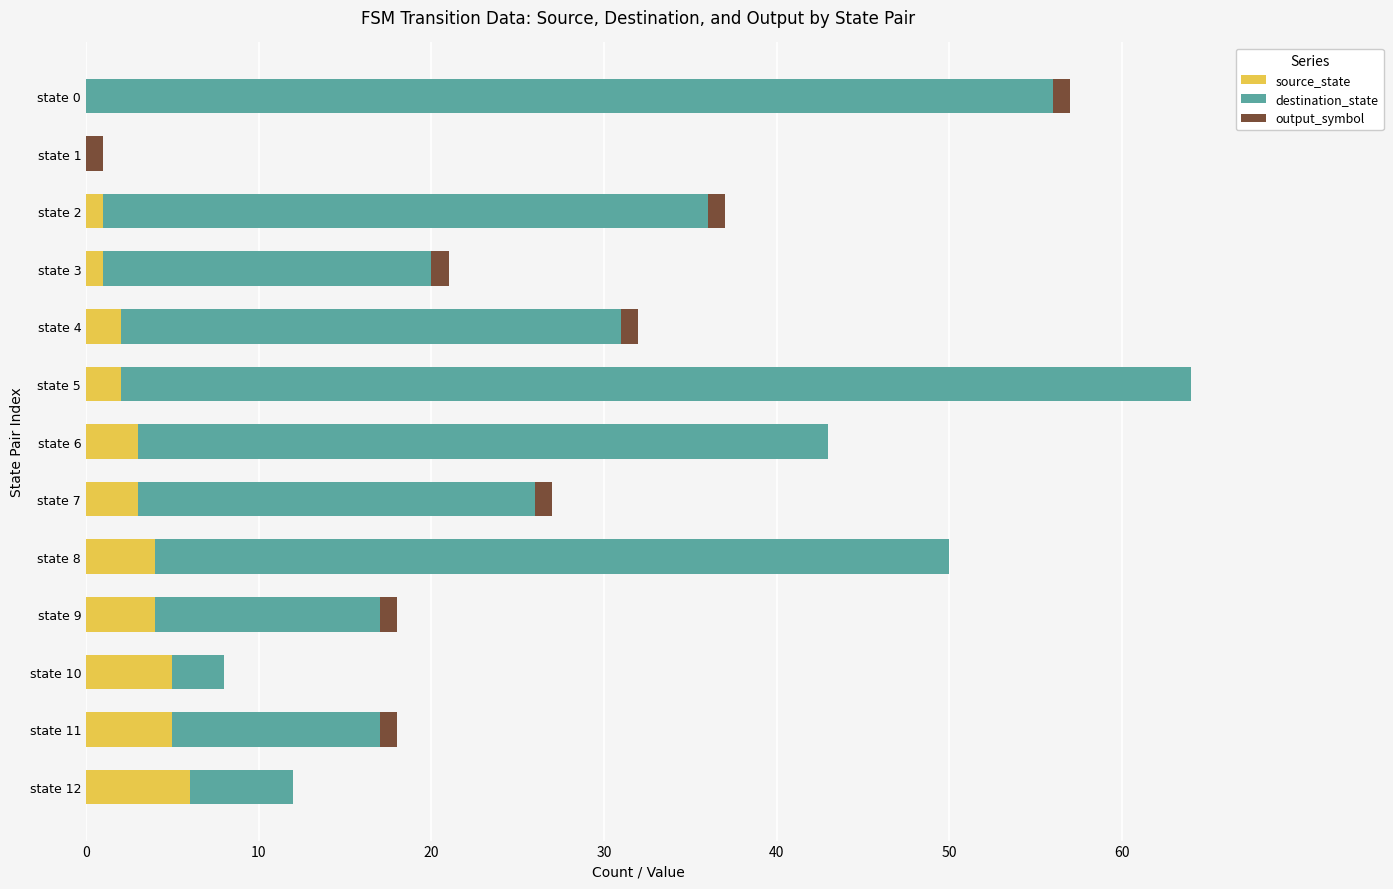

At which category is the sum across all series the highest?

state 5